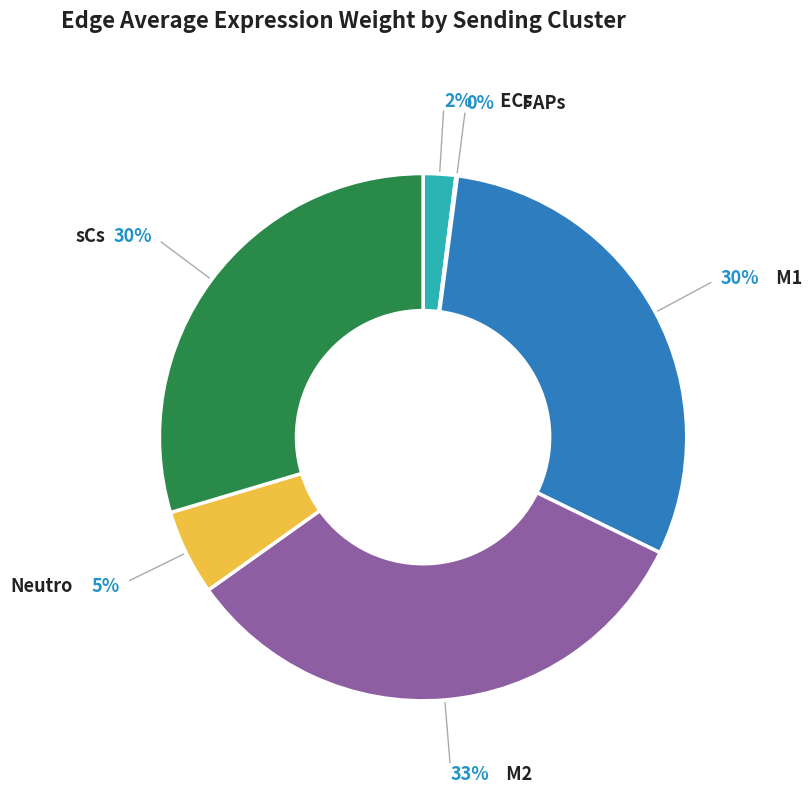

To the nearest percent, what is the difference between the largest and smallest slice percentages?

33%